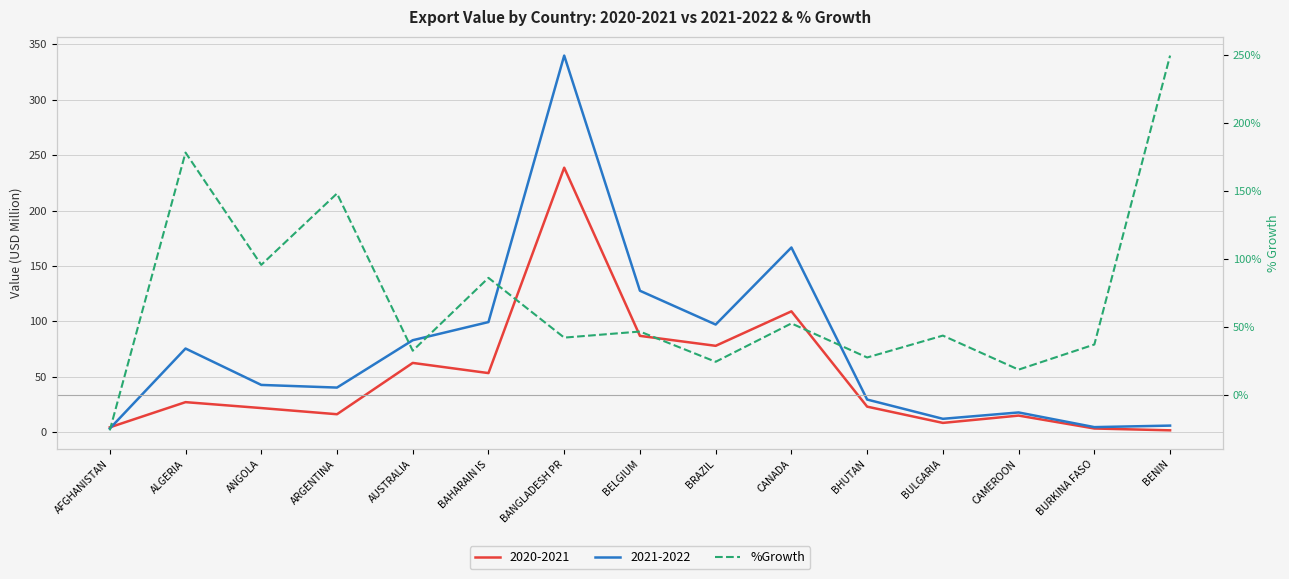

What is the maximum value shown in the chart?

249.7